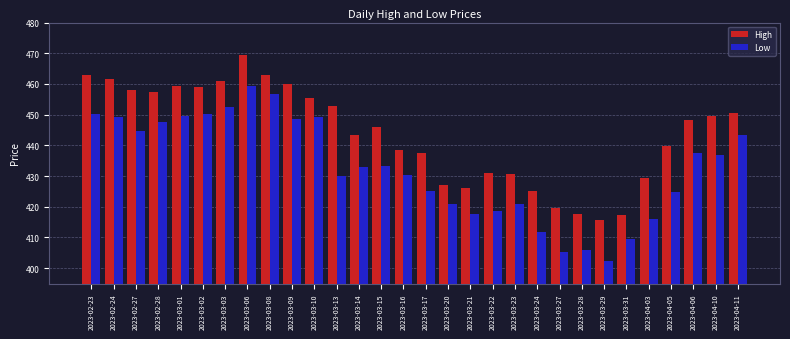

What is the minimum value shown in the chart?

402.5